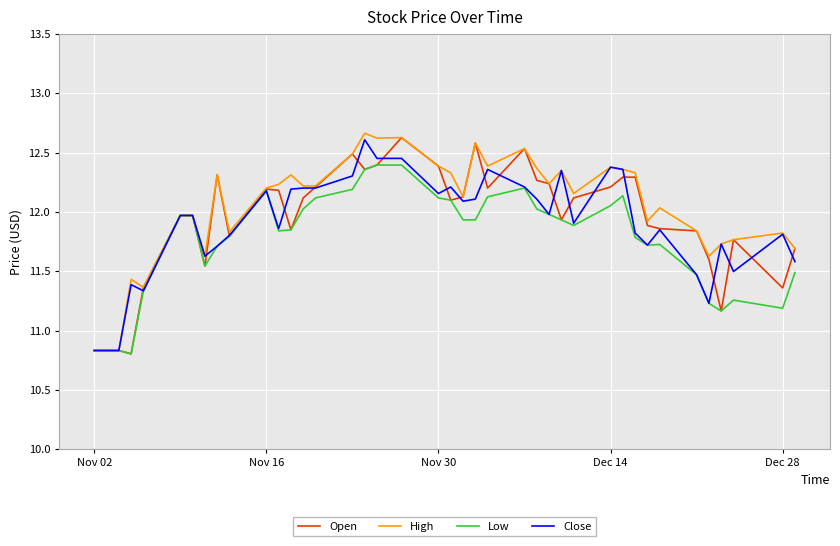

How many lines are shown in the chart?

4